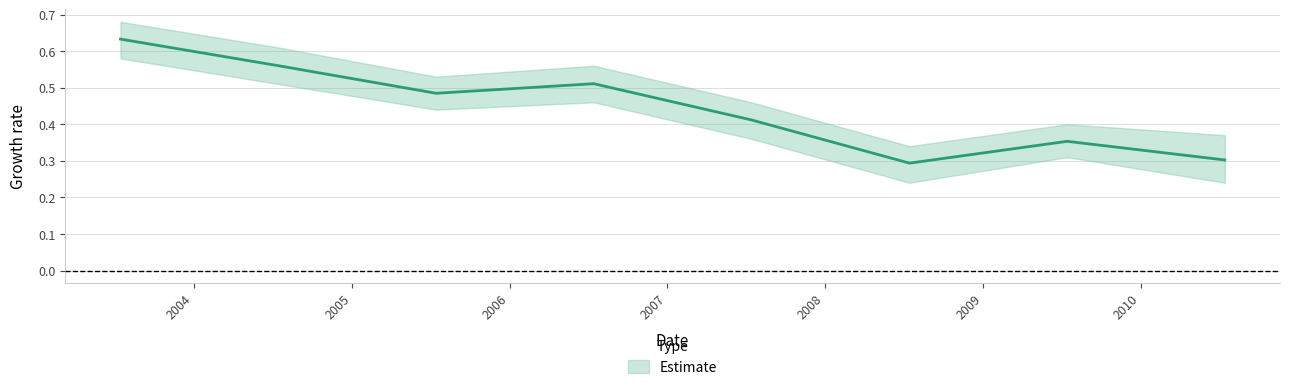

What is the sum of all values?

3.5